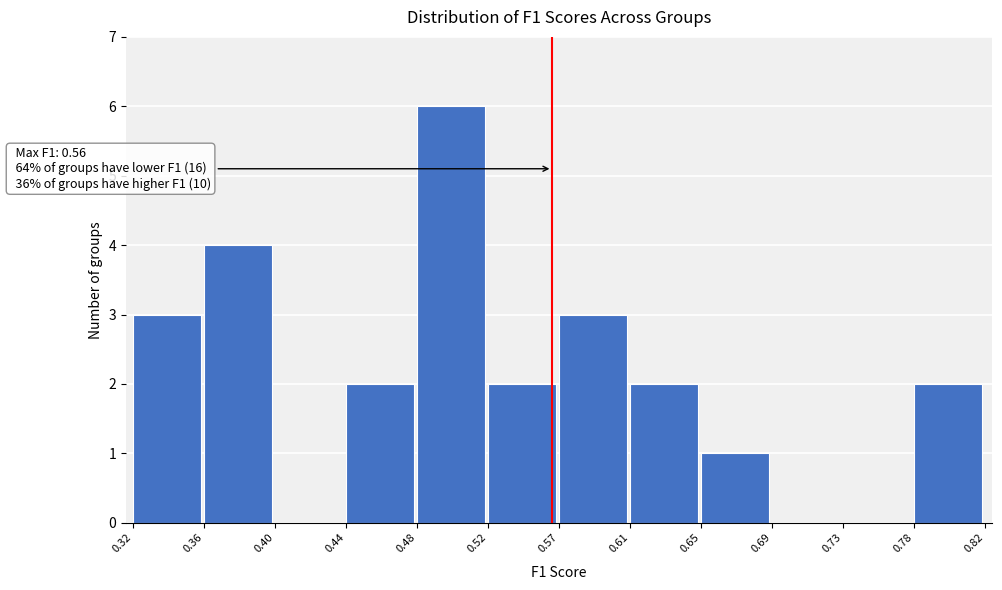

Over which range of the x-axis is the bar tallest?

0.48 to 0.52